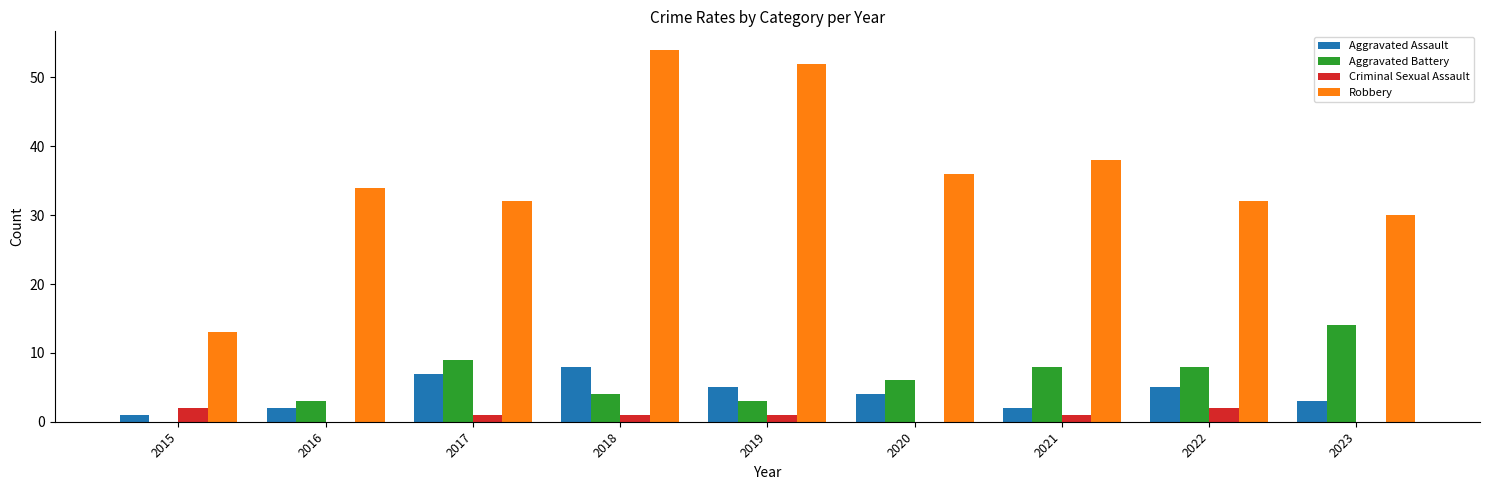

True or false: Aggravated Assault has a value of 5 at 2023.

False